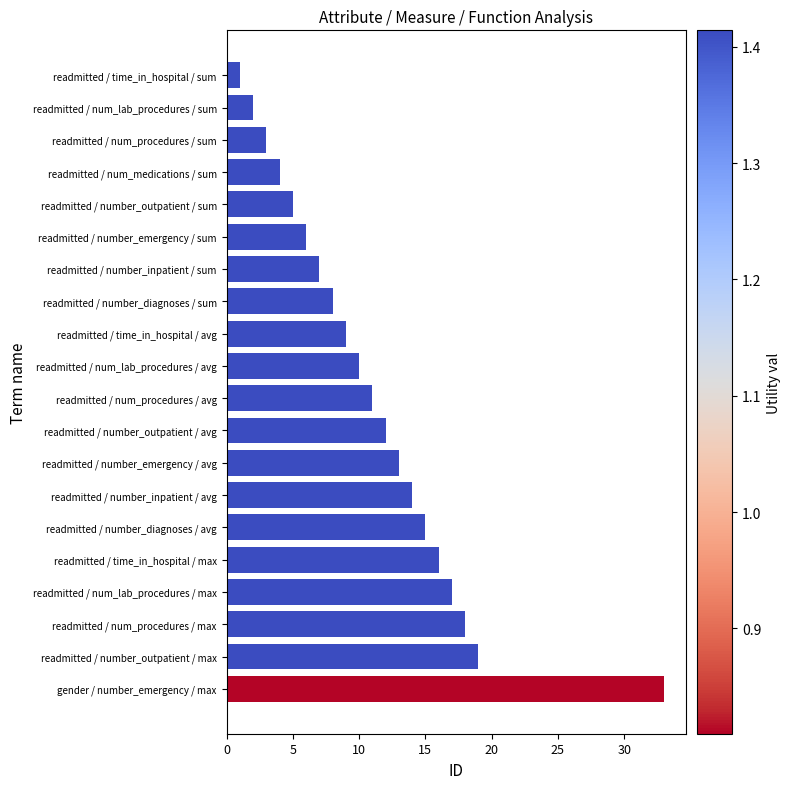

What is the difference between the maximum and minimum values?

32